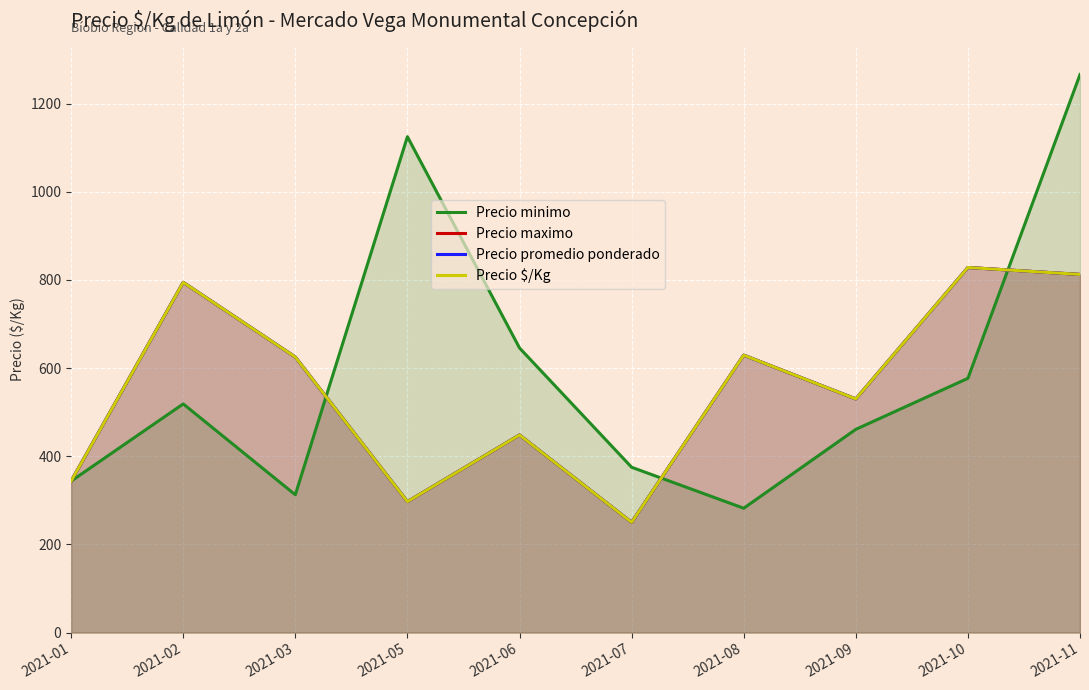

What is the sum of the Precio maximo values at 2021-08 and 2021-01?

972.8